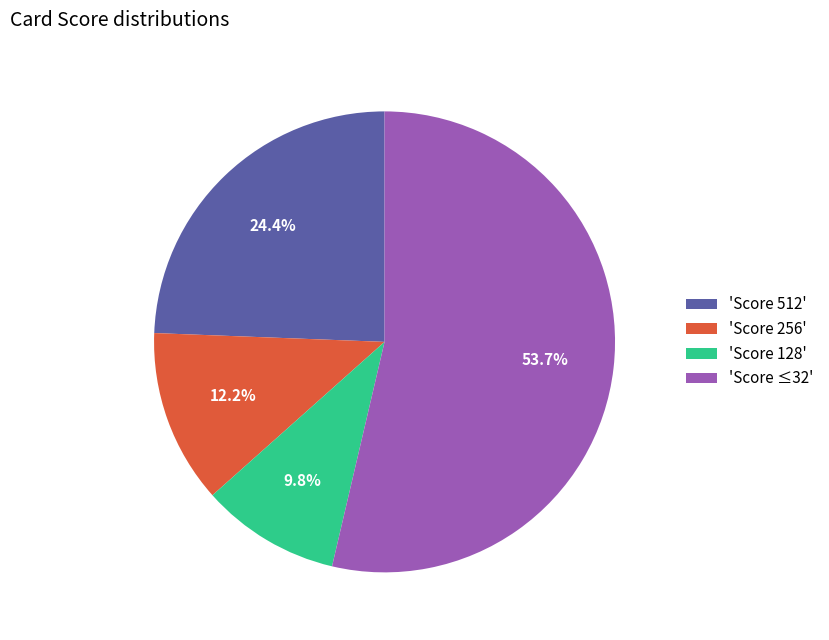

Rank the categories by value from highest to lowest.

'Score ≤32', 'Score 512', 'Score 256', 'Score 128'